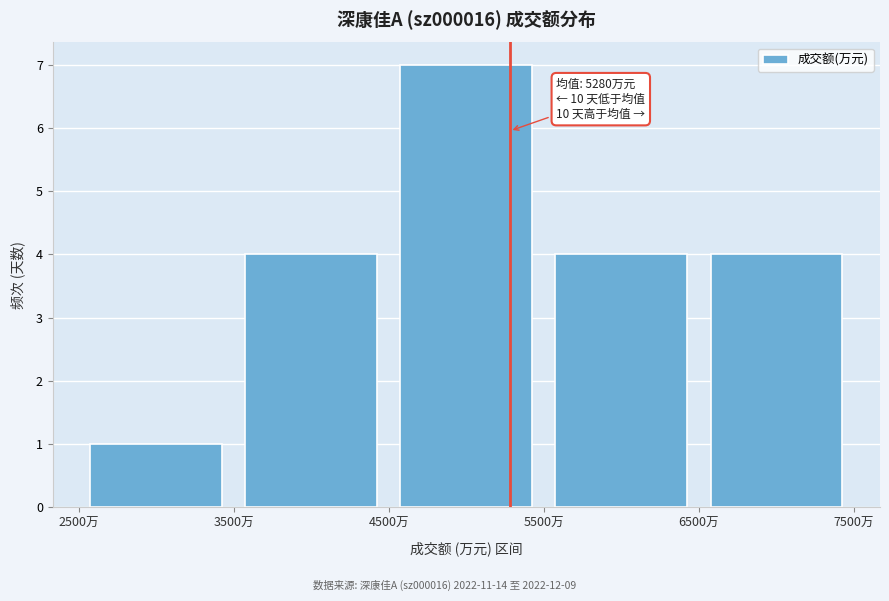

Which range on the x-axis has the tallest bar?

4500 to 5500